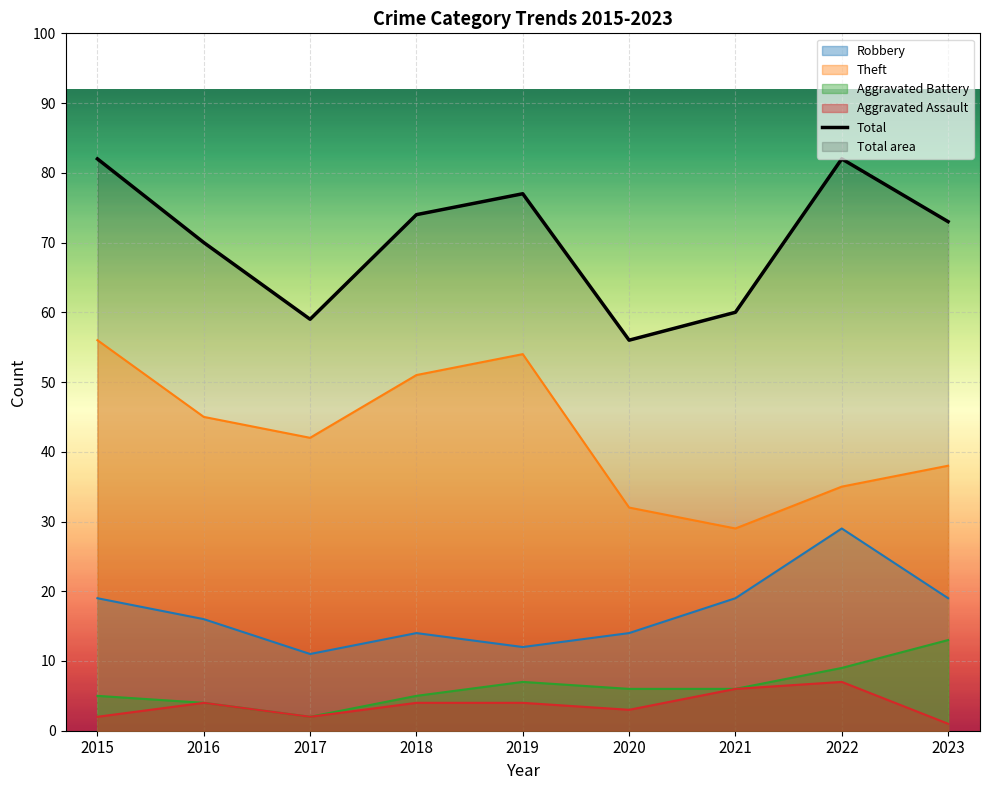

What is the value of the Aggravated Battery point at the 6th from the left?

6